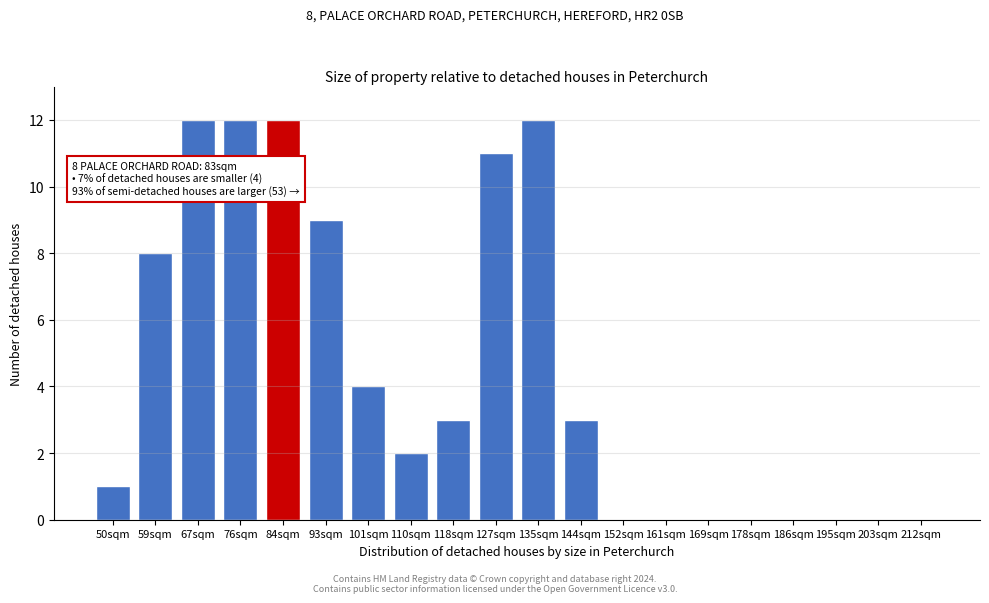

Reading left to right, what are all the values shown in this chart?

50sqm=1	59sqm=8	67sqm=12	76sqm=12	84sqm=12	93sqm=9	101sqm=4	110sqm=2	118sqm=3	127sqm=11	135sqm=12	144sqm=3	152sqm=0	161sqm=0	169sqm=0	178sqm=0	186sqm=0	195sqm=0	203sqm=0	212sqm=0